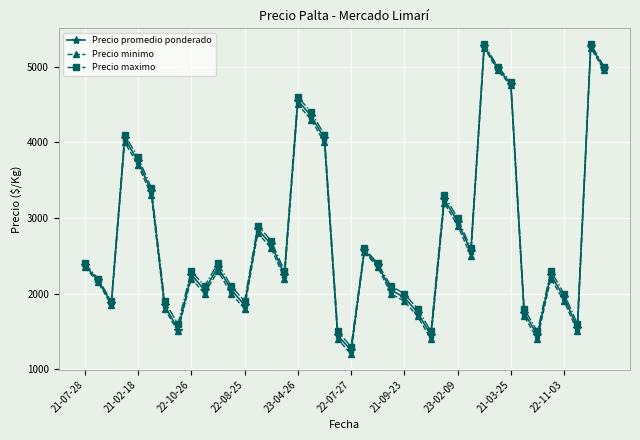

True or false: Precio promedio ponderado has more than 1 interior local peaks.

True